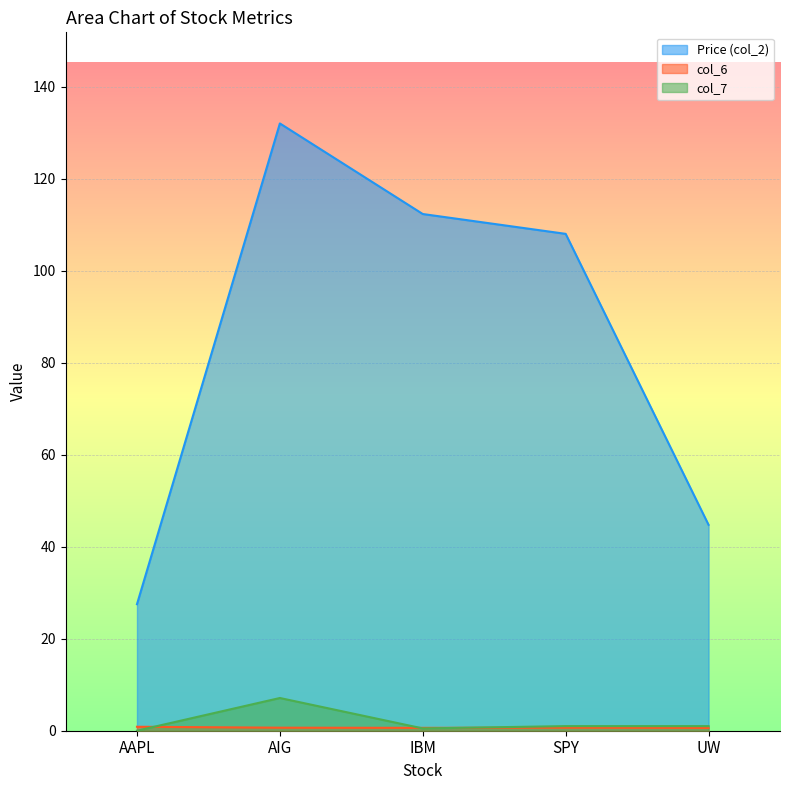

Reading right to left, list all the values displayed in this chart.

Price (col_2): UW=44.8	SPY=108.0	IBM=112.3	AIG=132.0	AAPL=27.5
col_6: UW=0.6	SPY=0.7	IBM=0.6	AIG=0.7	AAPL=0.9
col_7: UW=1.0	SPY=1.0	IBM=0.5	AIG=7.1	AAPL=0.0